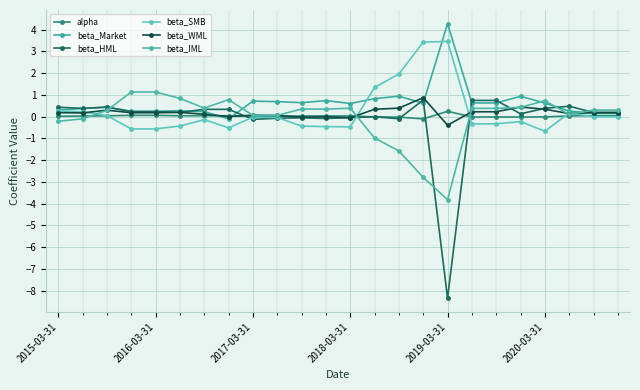

How many data points does each series have?

24